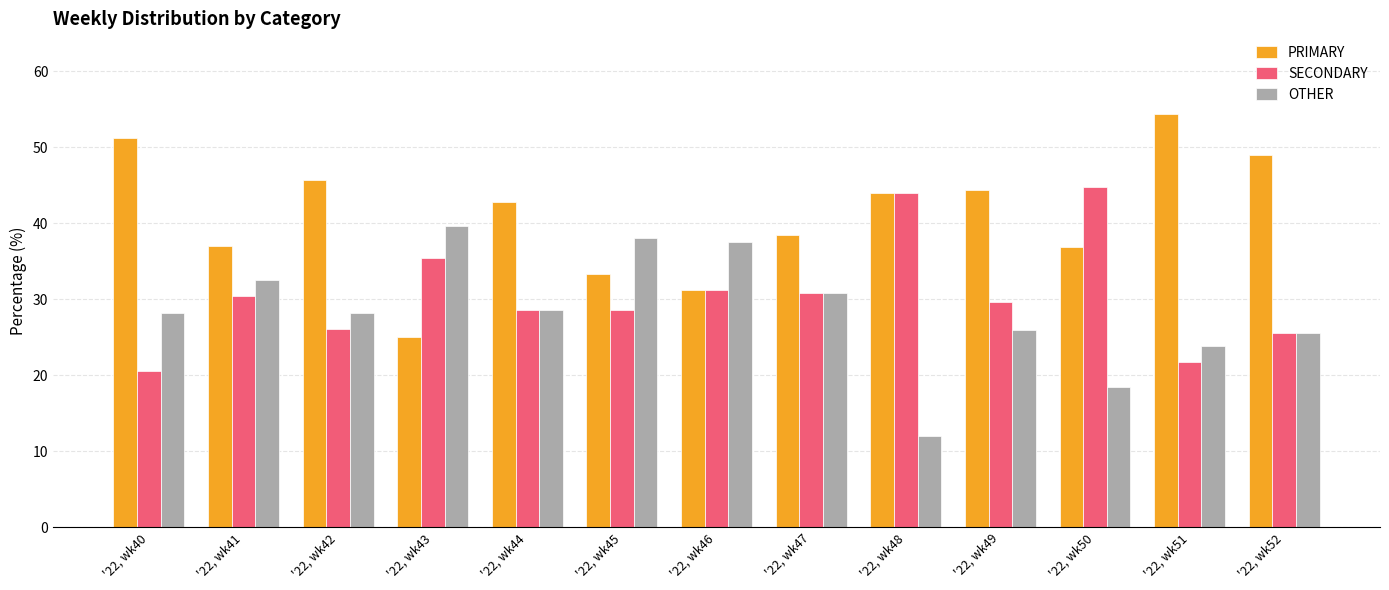

What is the difference between the second highest and minimum values in the PRIMARY series?

26.3